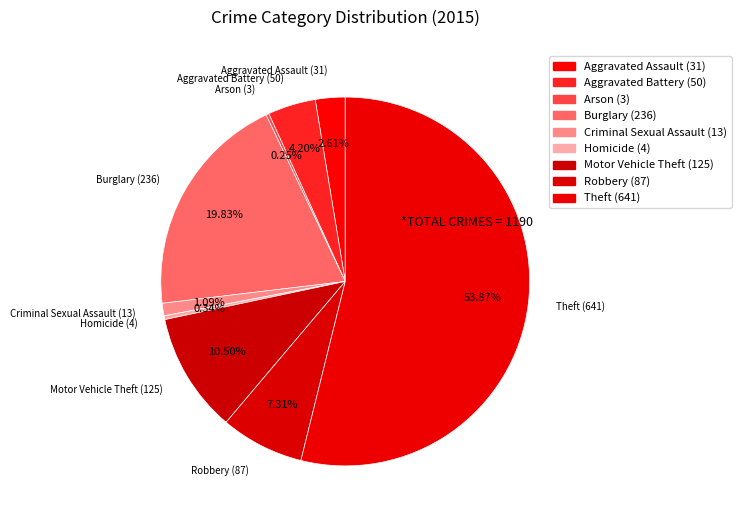

How many segments does this pie chart have?

9